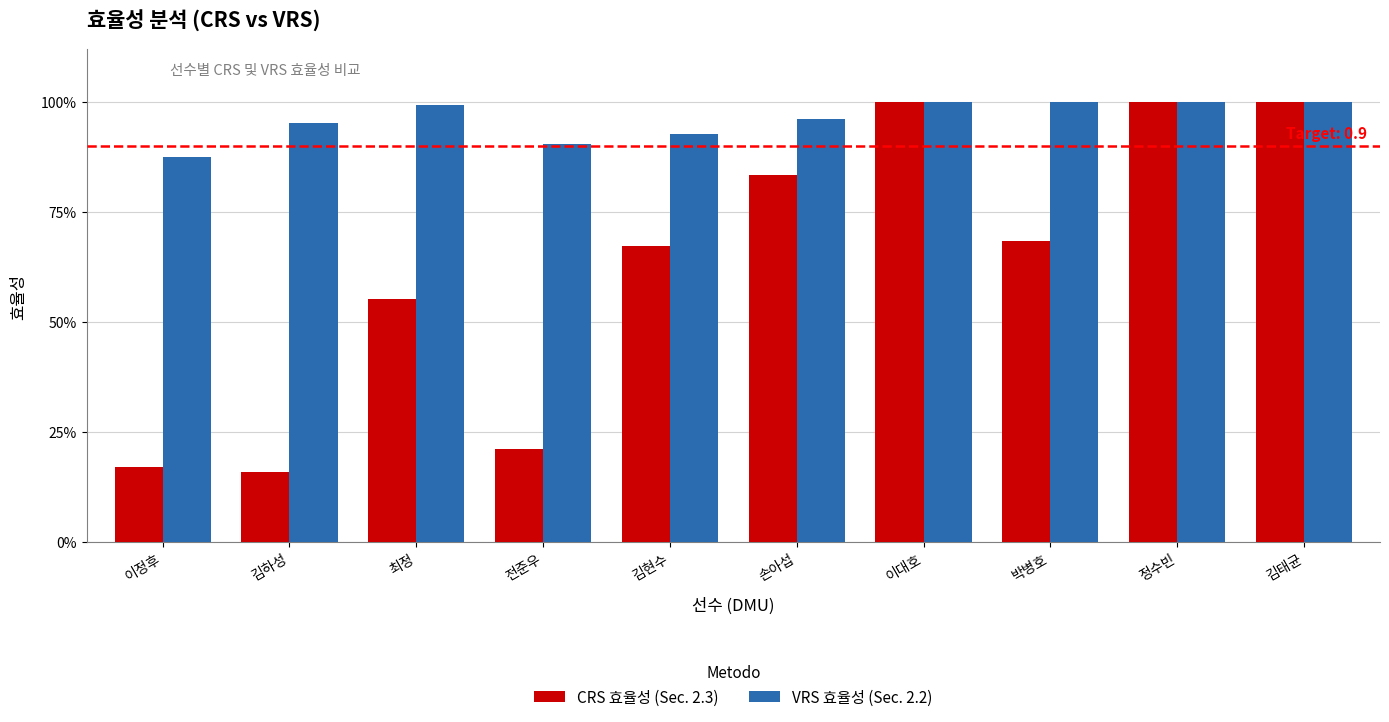

Reading left to right, extract all data points from this chart.

CRS 효율성 (Sec. 2.3): 0.2	0.2	0.6	0.2	0.7	0.8	1.0	0.7	1.0	1.0
VRS 효율성 (Sec. 2.2): 0.9	1.0	1.0	0.9	0.9	1.0	1.0	1.0	1.0	1.0